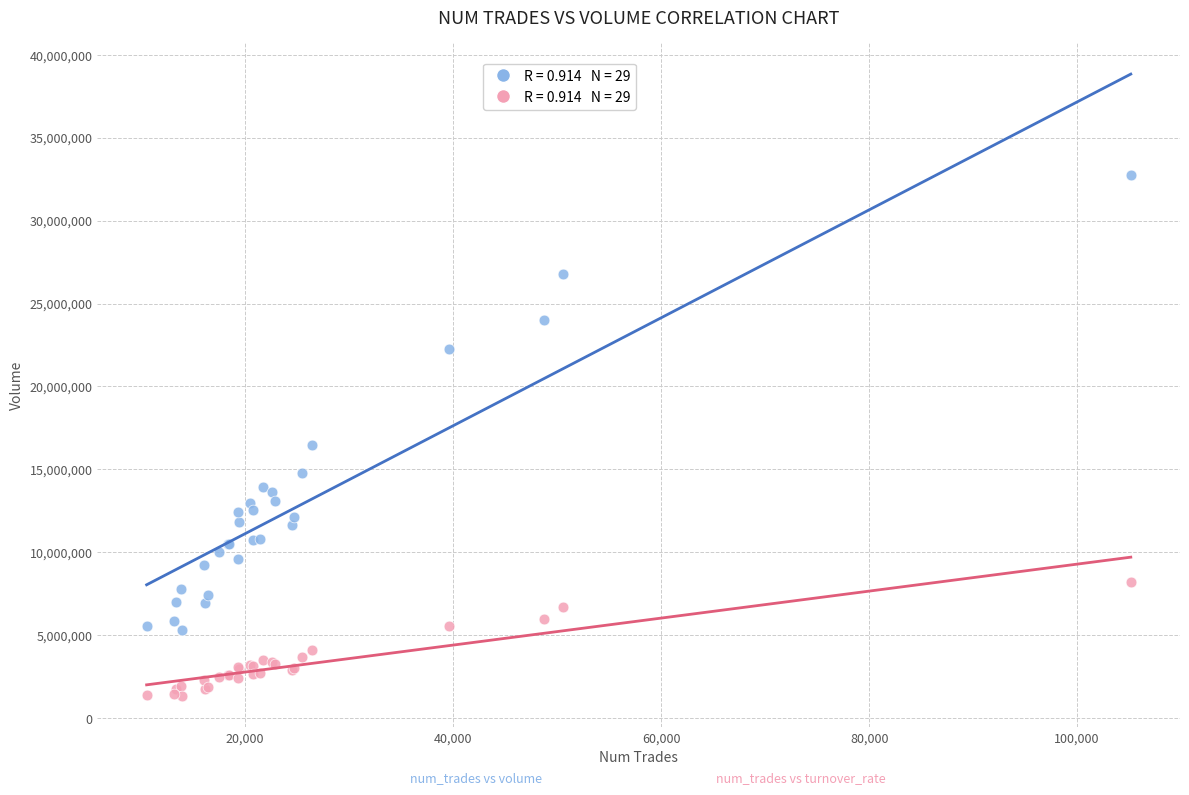

Across all series, what Y value is closest to 17040164?

16478821.0